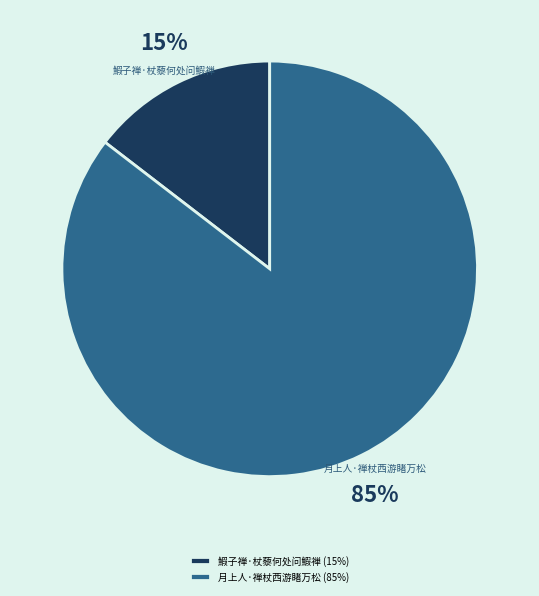

Which slice is the largest?

月上人·禅杖西游睹万松